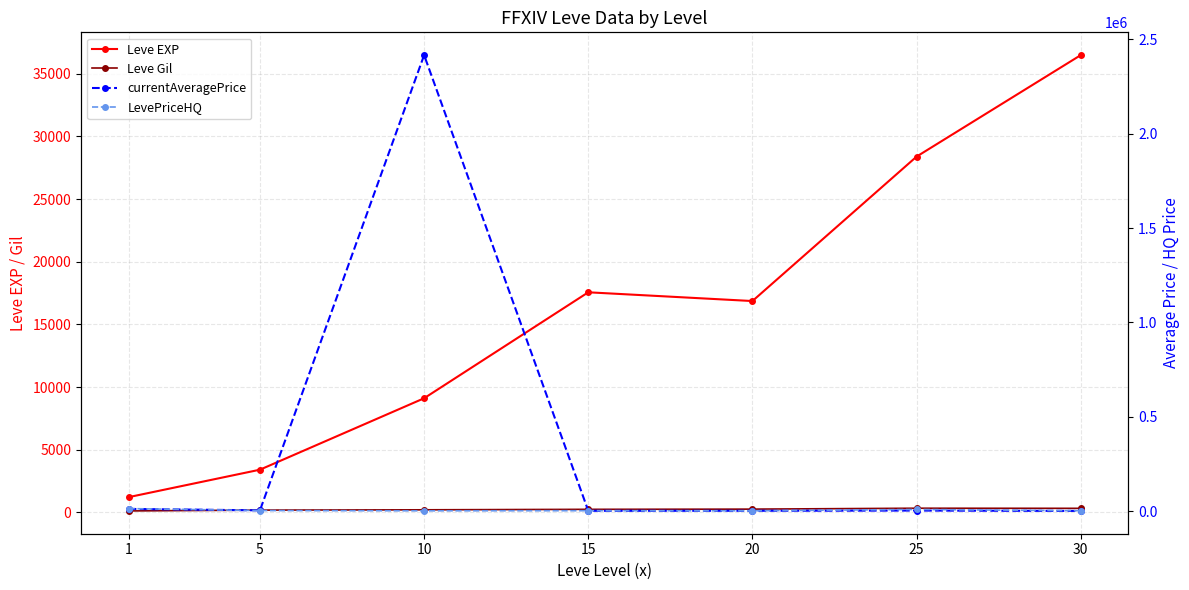

At which category does the chart reach its peak across all series?

10